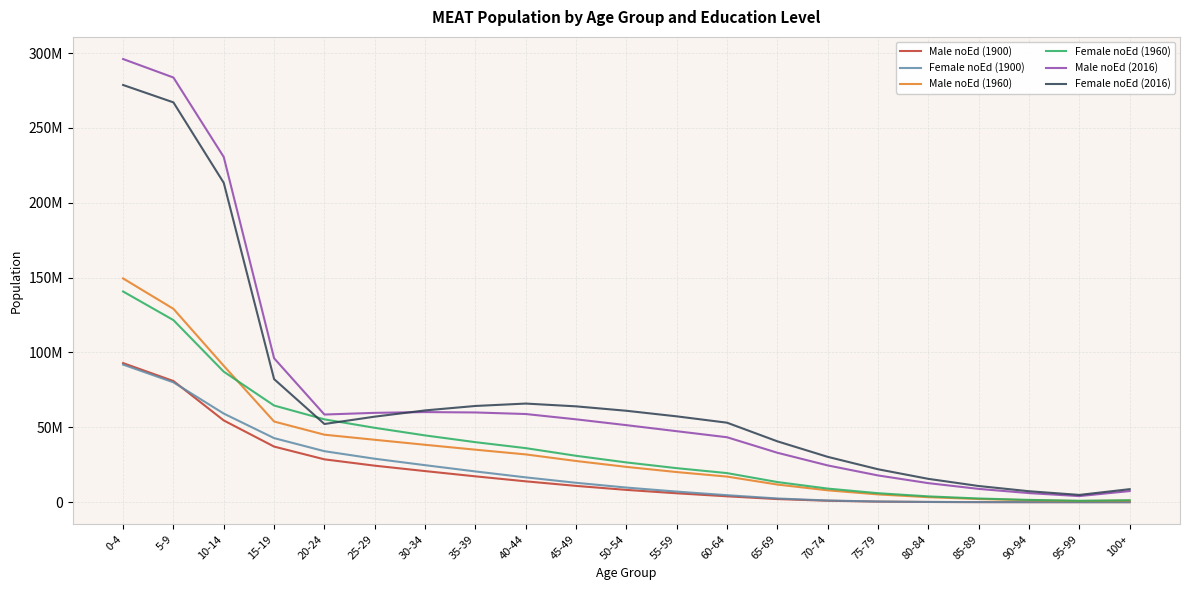

Does the chart display data point markers on the line(s)?

No